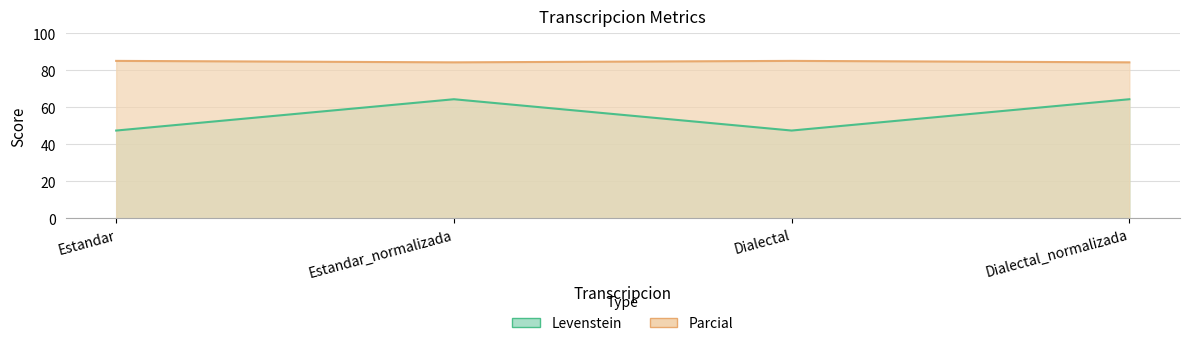

True or false: Parcial and Levenstein intersect in this chart.

False